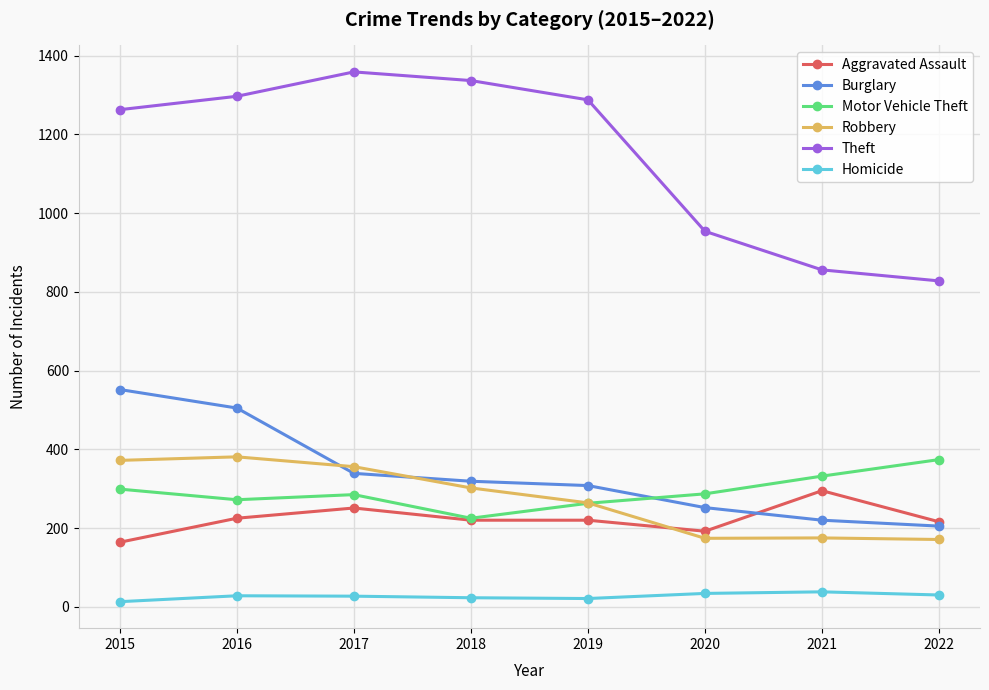

Does the chart have visible grid lines?

Yes